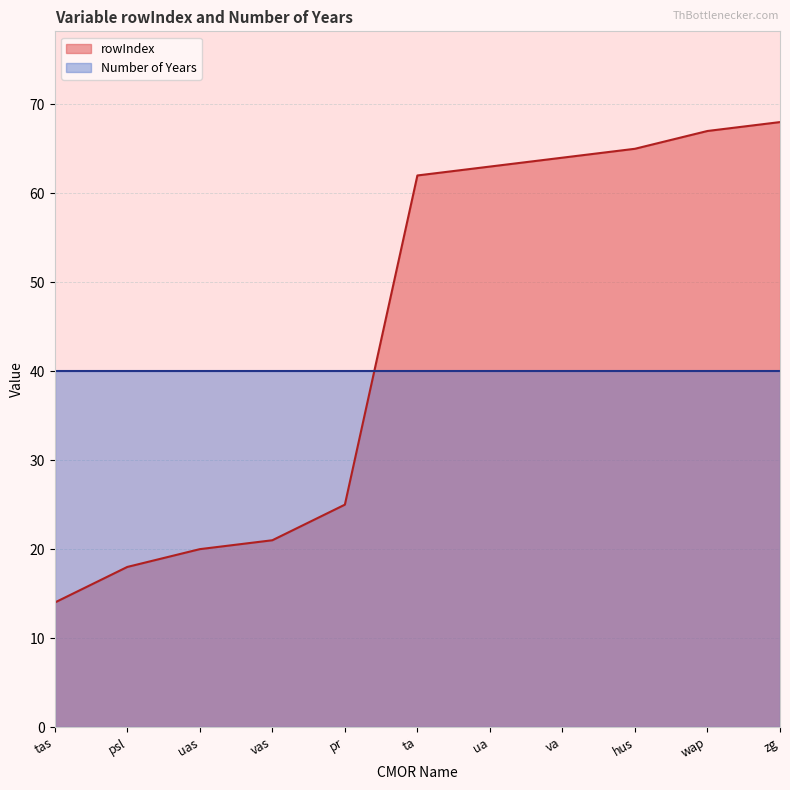

Which has a higher value, psl or wap?

wap